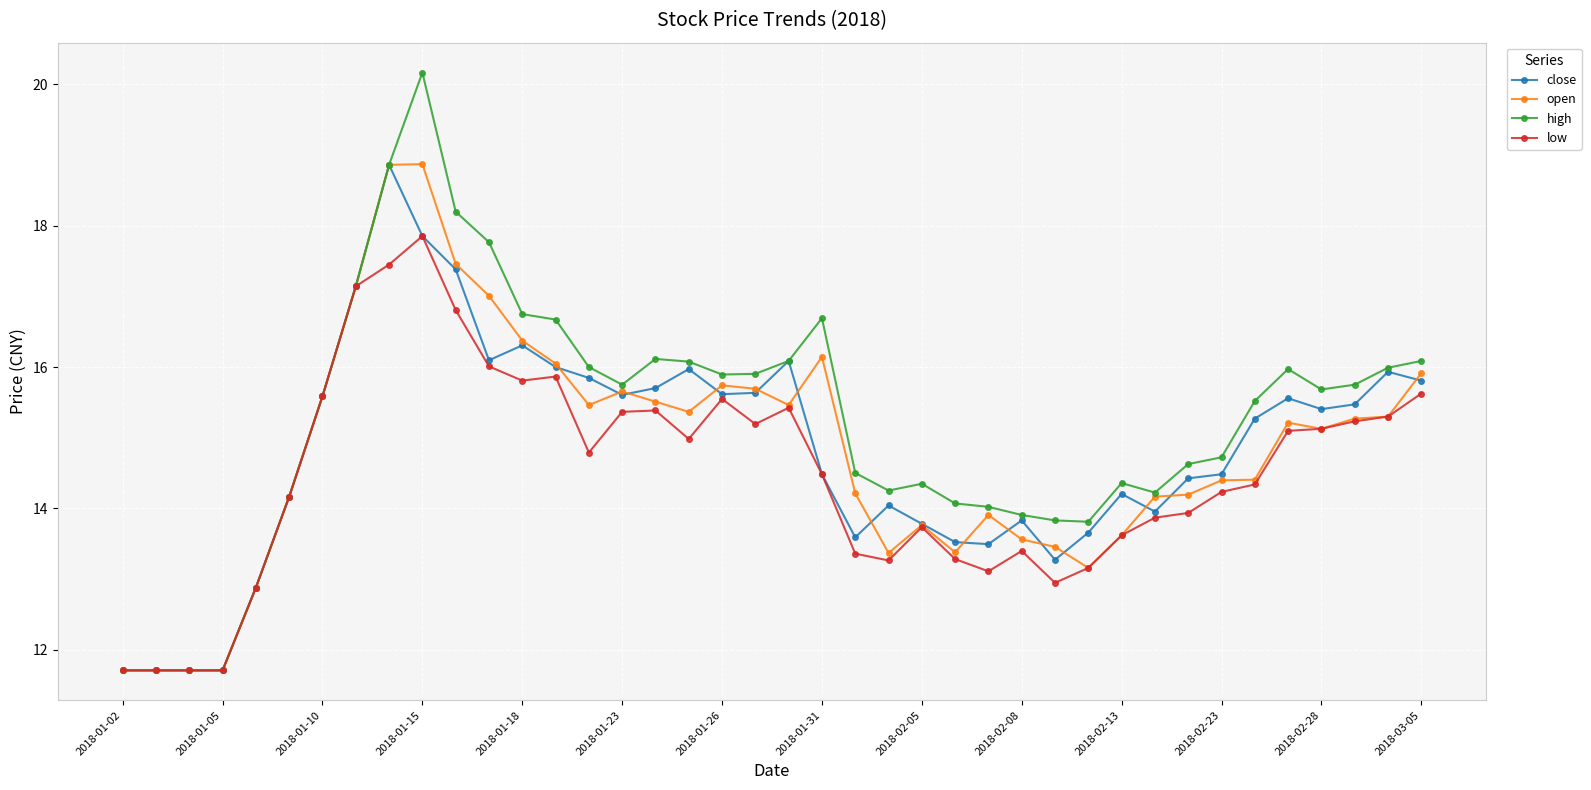

Count the number of categories in the chart.

40